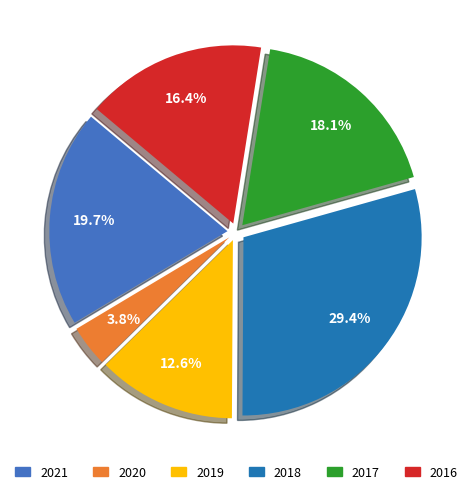

What percentage do 2017 and 2021 together represent?

37.8%